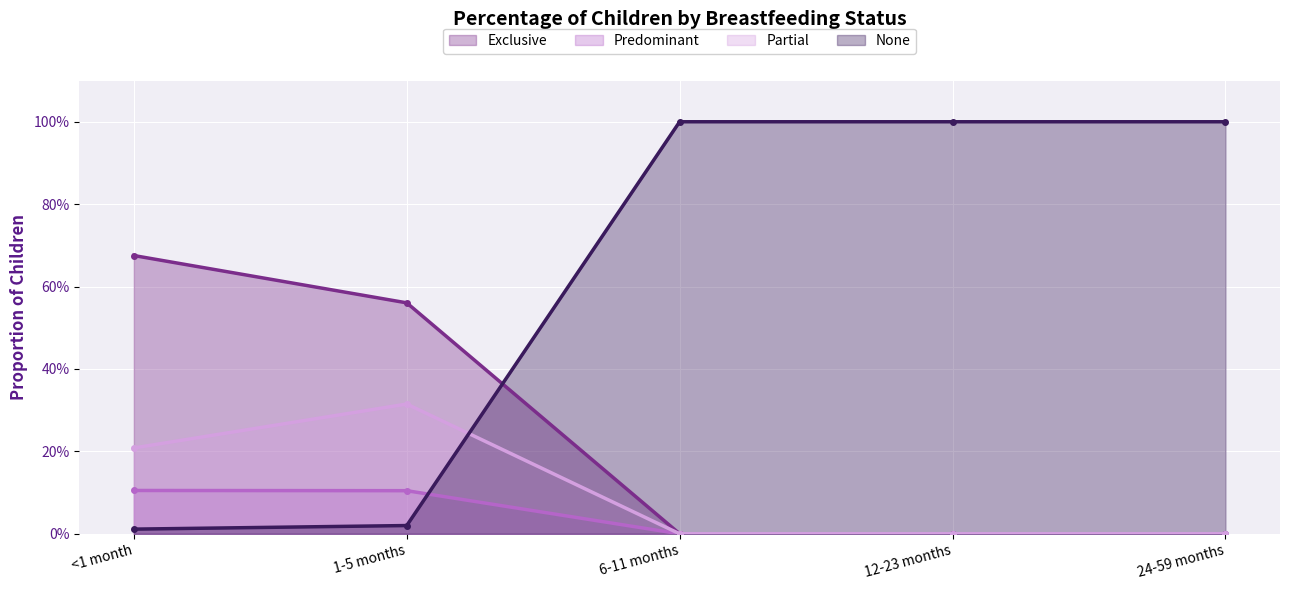

Is the value of Exclusive (line) at 12-23 months greater than the value of Predominant (line) at 6-11 months?

No